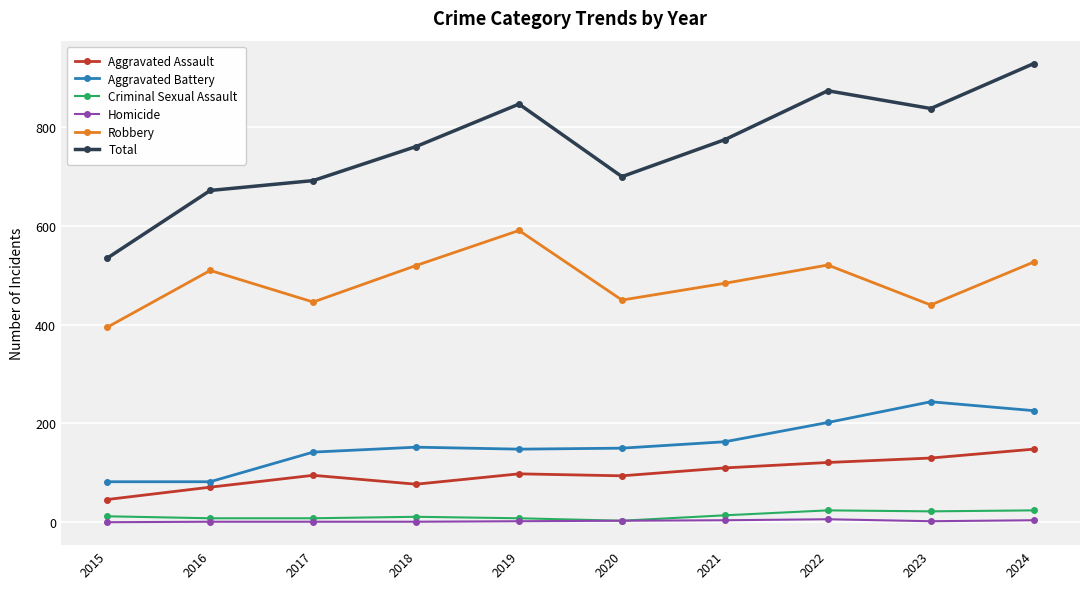

What is the lowest value of the Aggravated Assault series?

46